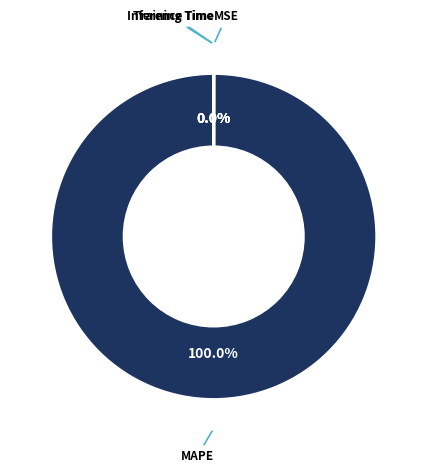

Is there any slice that represents more than half of the pie?

Yes